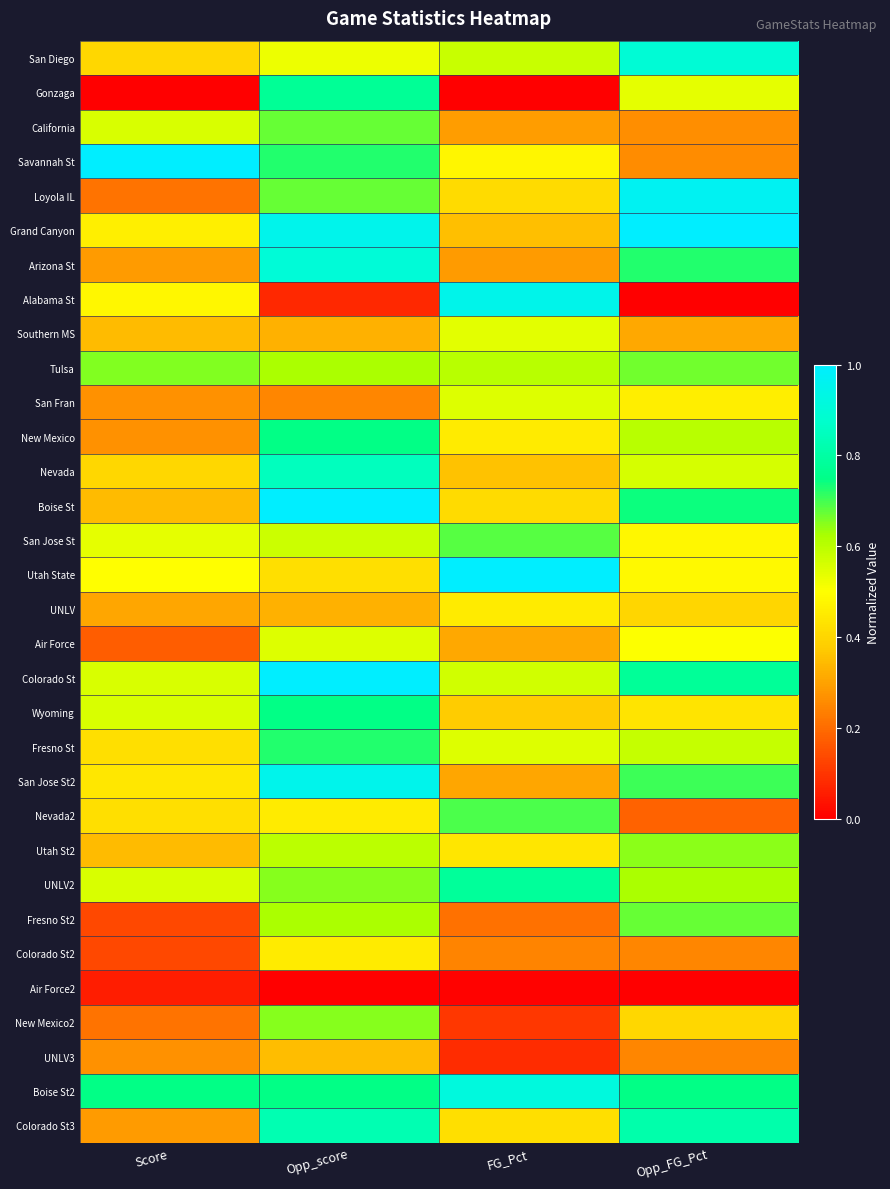

Which series has the largest range (max minus min)?

Alabama St